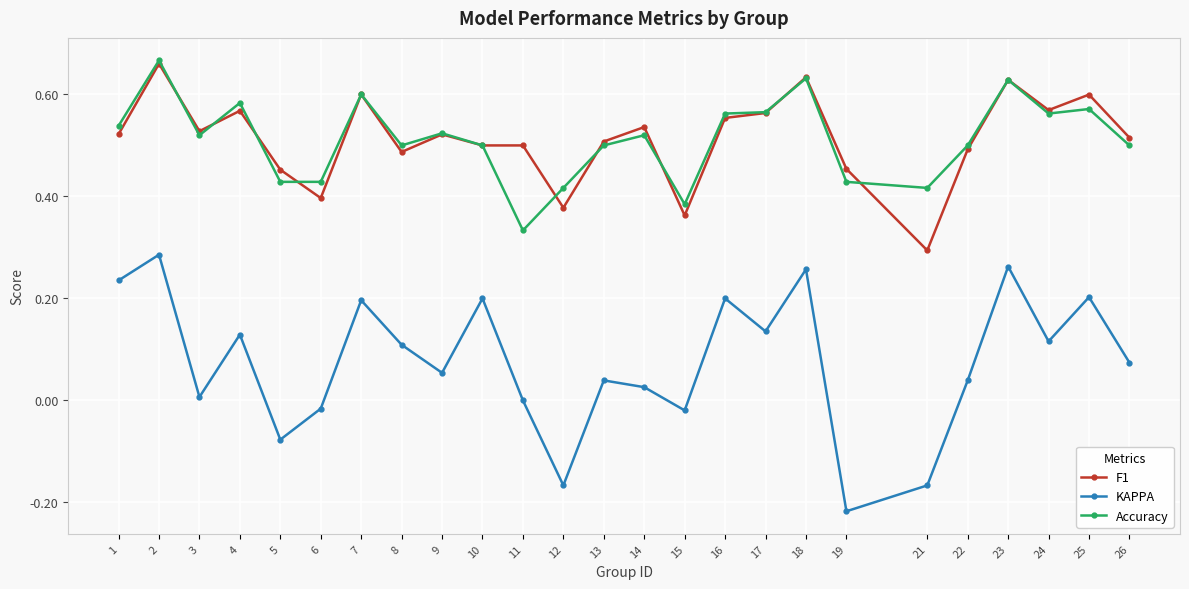

The F1 series shows 0.5 at 13. True or false?

True